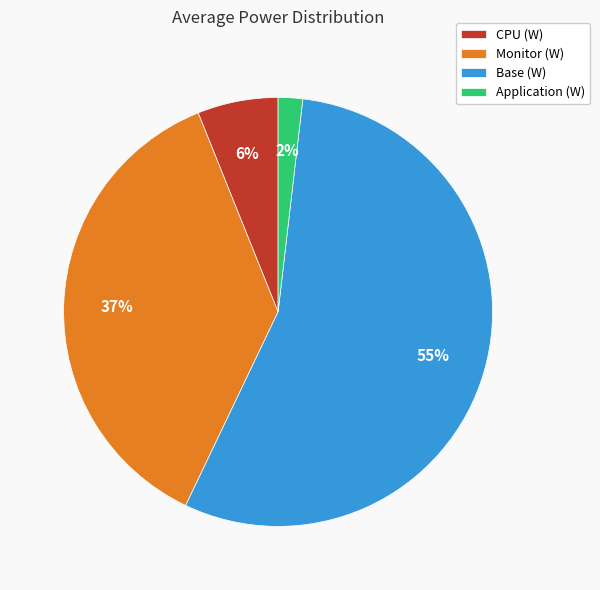

How many slices are in this pie chart?

4